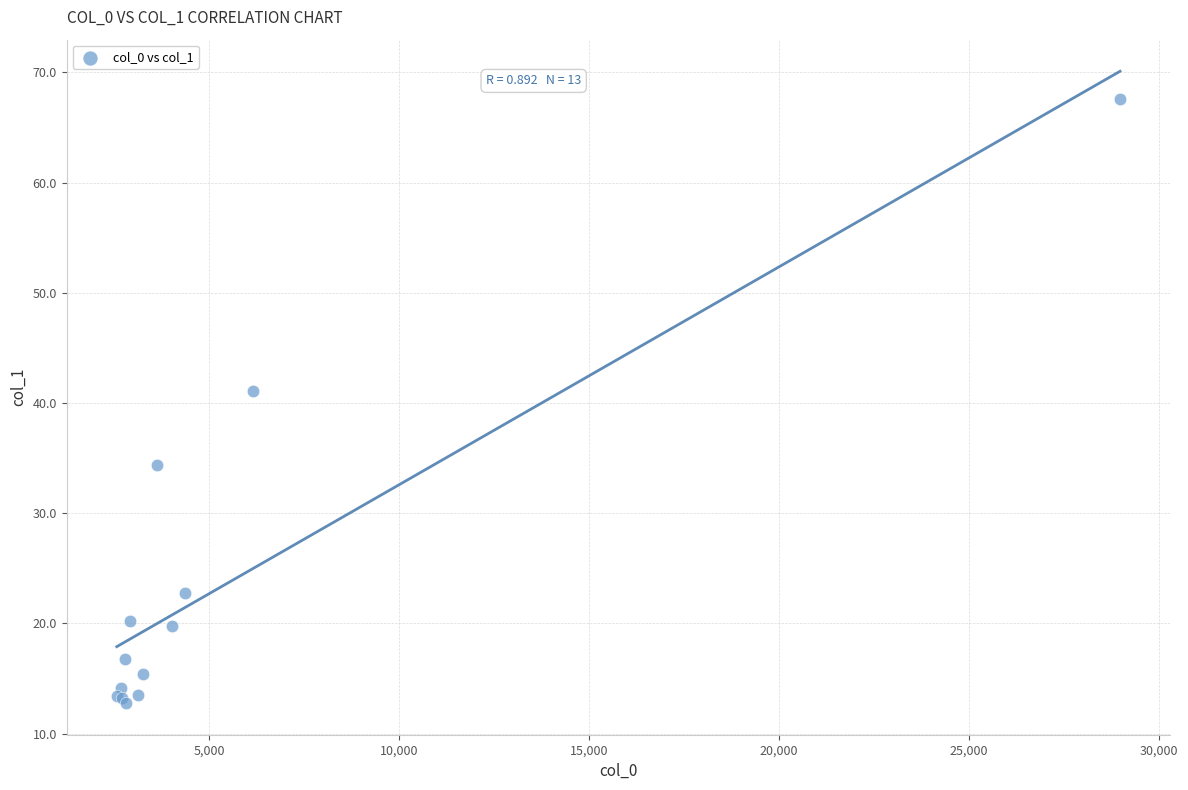

What Y value in the scatter plot is closest to 40?

41.1